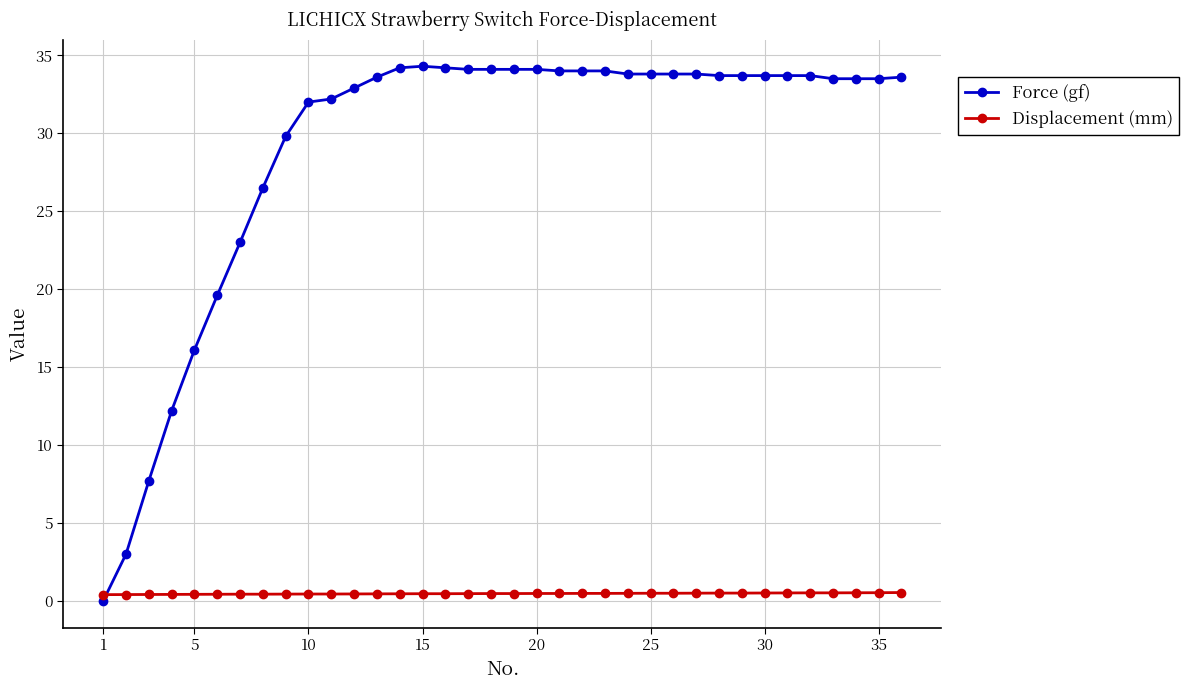

At how many categories does at least one series exceed 17?

31